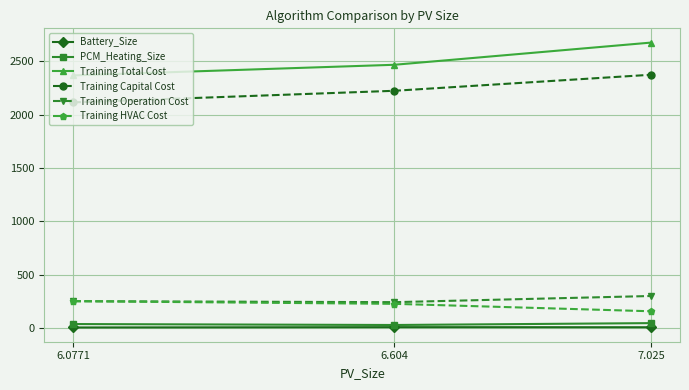

What is the spread (max minus min) of values at 6.0771?

2360.9